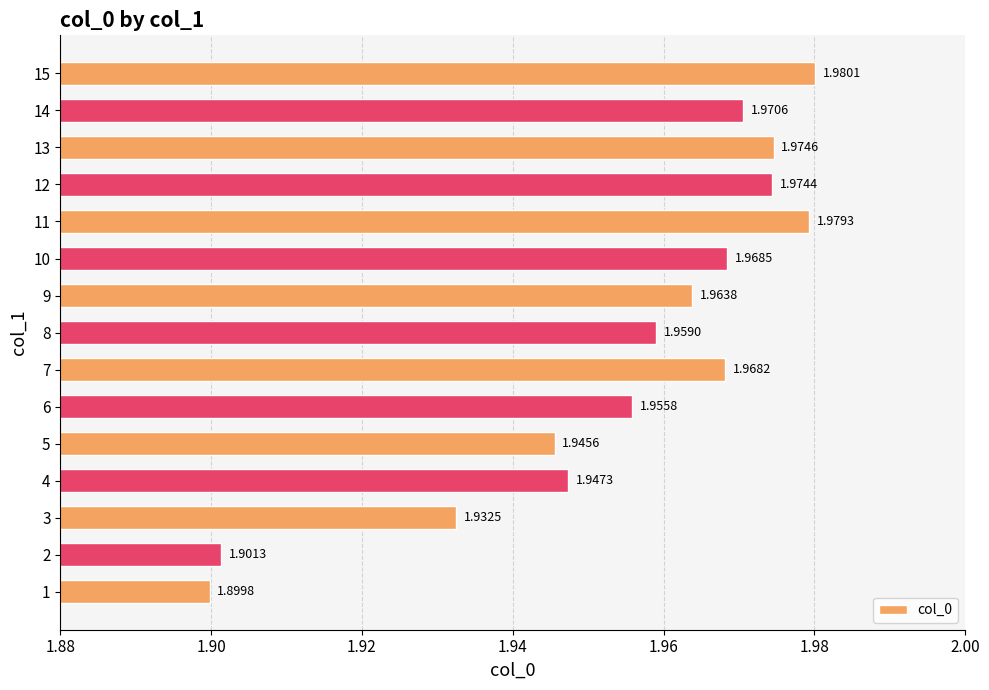

Rank the categories by value from highest to lowest.

15, 11, 13, 12, 14, 10, 7, 9, 8, 6, 4, 5, 3, 2, 1